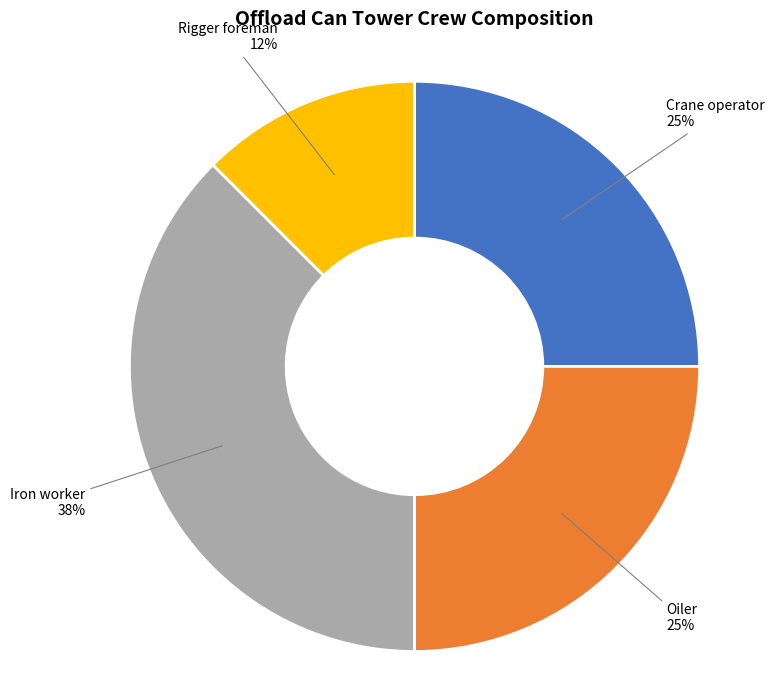

How many segments does this pie chart have?

4